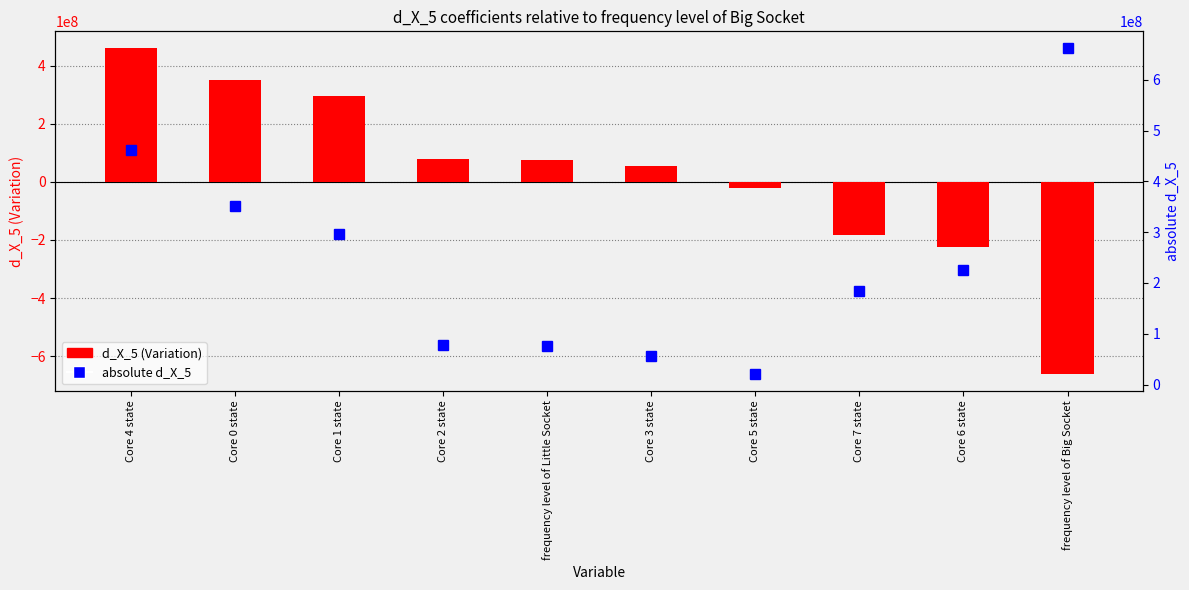

At how many categories does at least one series exceed 127195012?

6